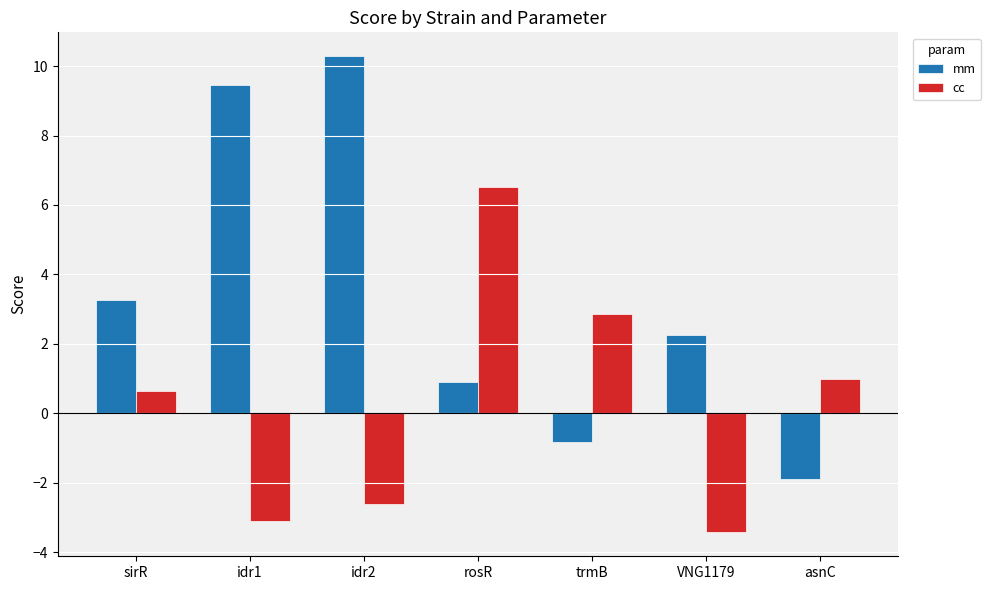

What is the total value across all series at idr1?

6.4